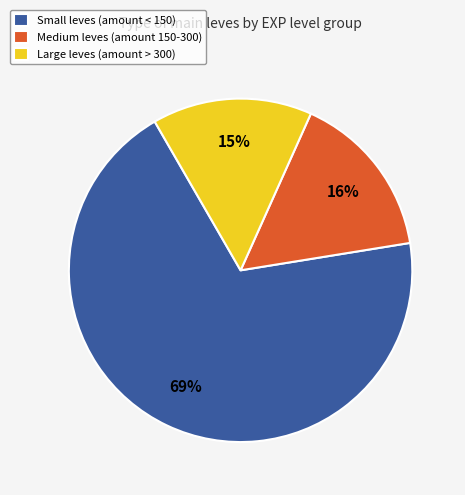

Which category has the smallest portion of the pie?

Large leves (amount > 300)